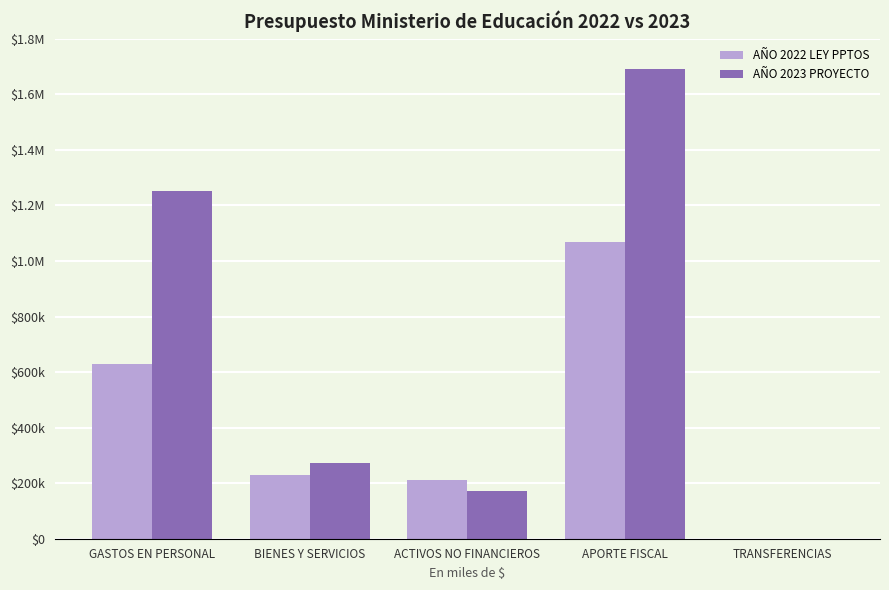

Between APORTE FISCAL and TRANSFERENCIAS, which is larger?

APORTE FISCAL